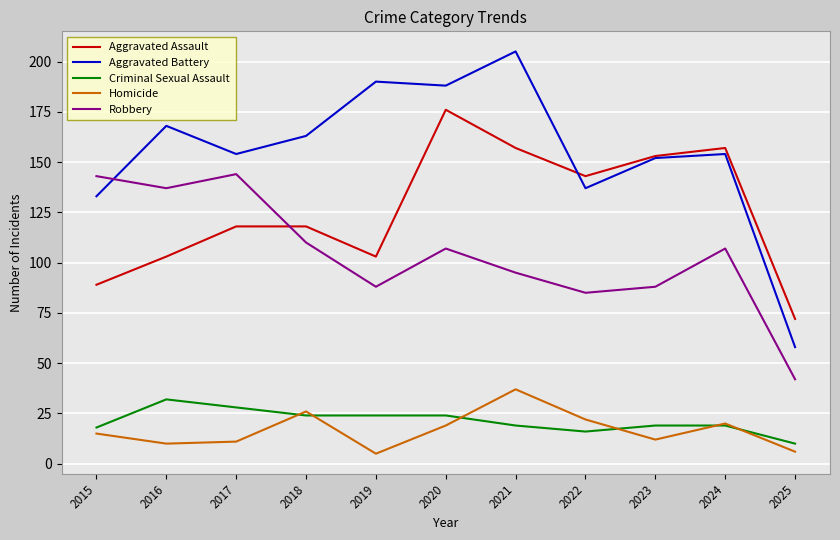

What is the total value across all series at 2017?

455